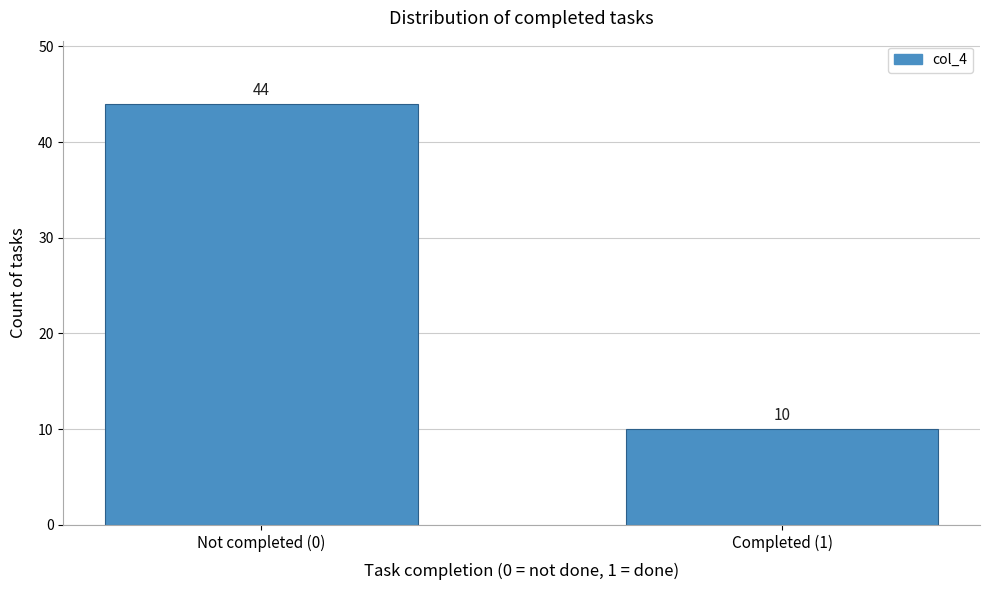

Reading left to right, extract all data points from this chart.

Not completed (0)=44	Completed (1)=10